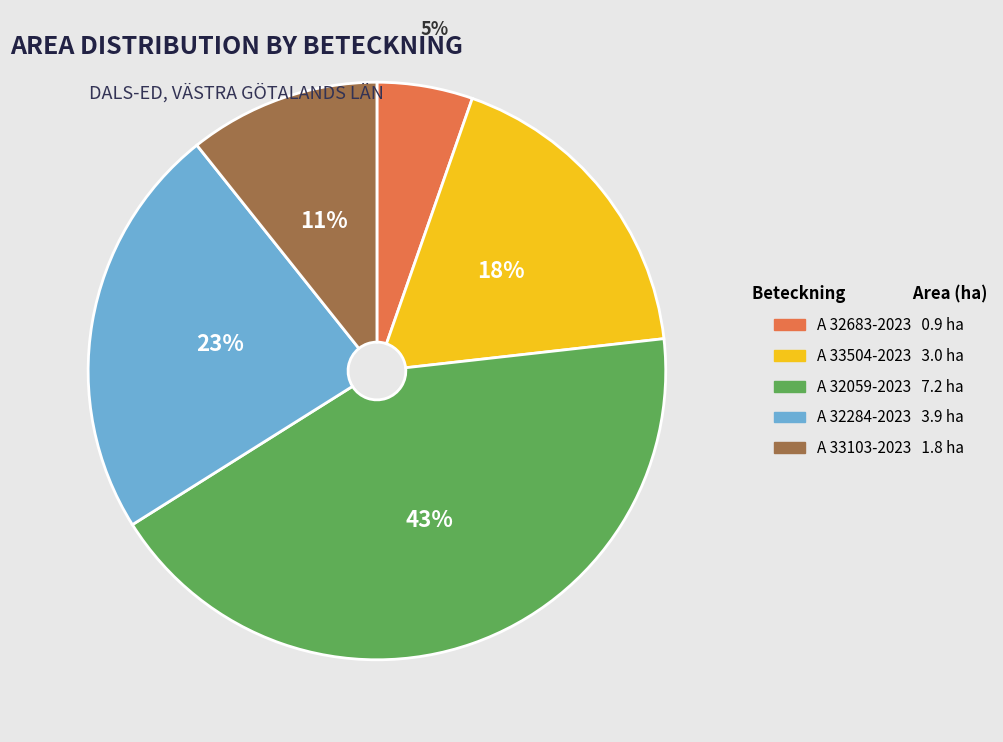

What percentage is the A 32059-2023 slice, to the nearest percent?

43%